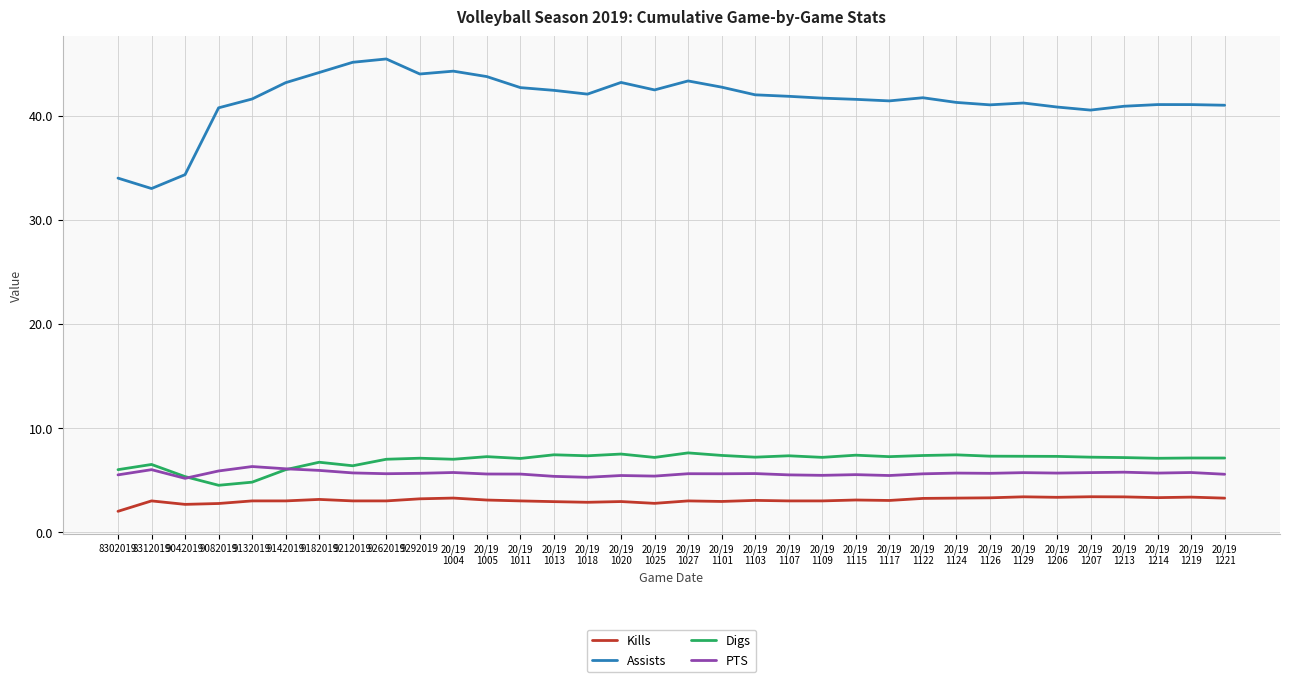

Which category has the lowest value across all series?

8302019